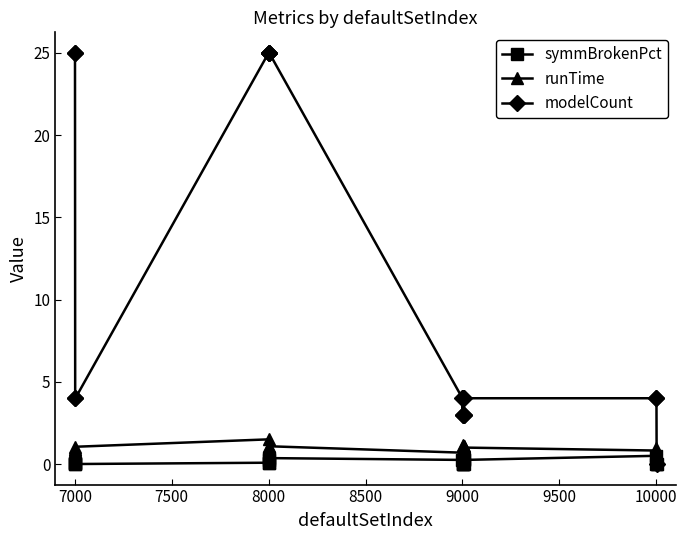

True or false: runTime has more than 0 points higher than both neighbors.

True